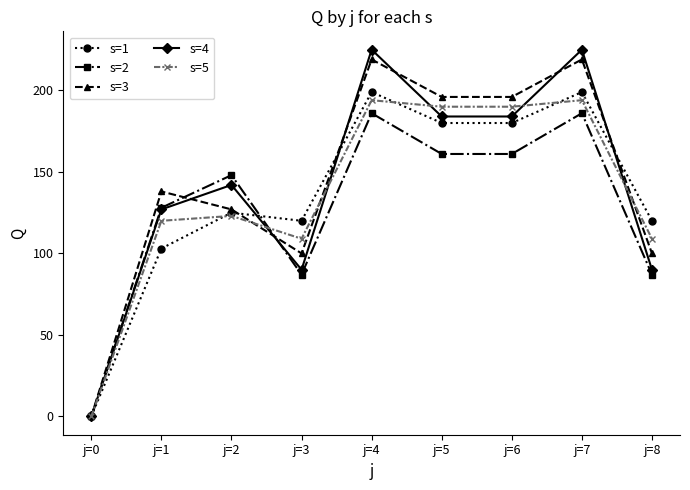

The value of s=3 at j=2 is 185. True or false?

False